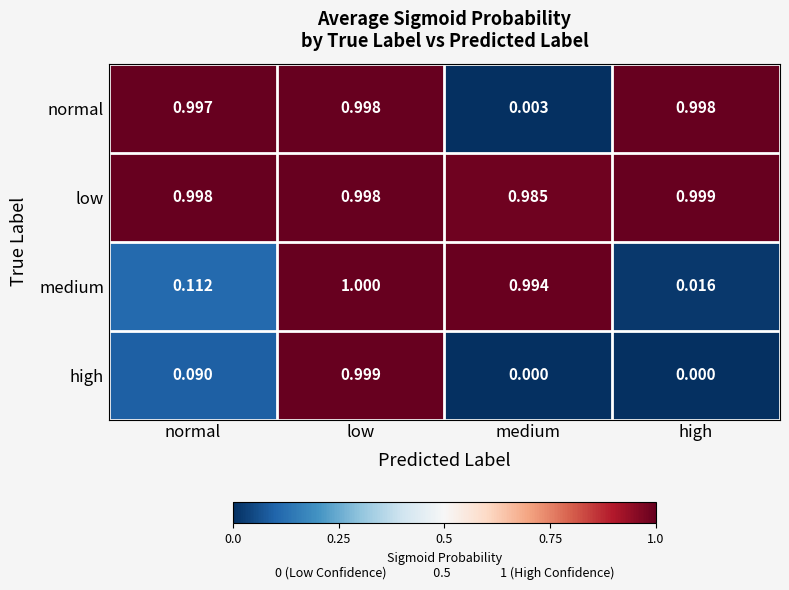

Is the value of high at high greater than the value of normal at low?

No